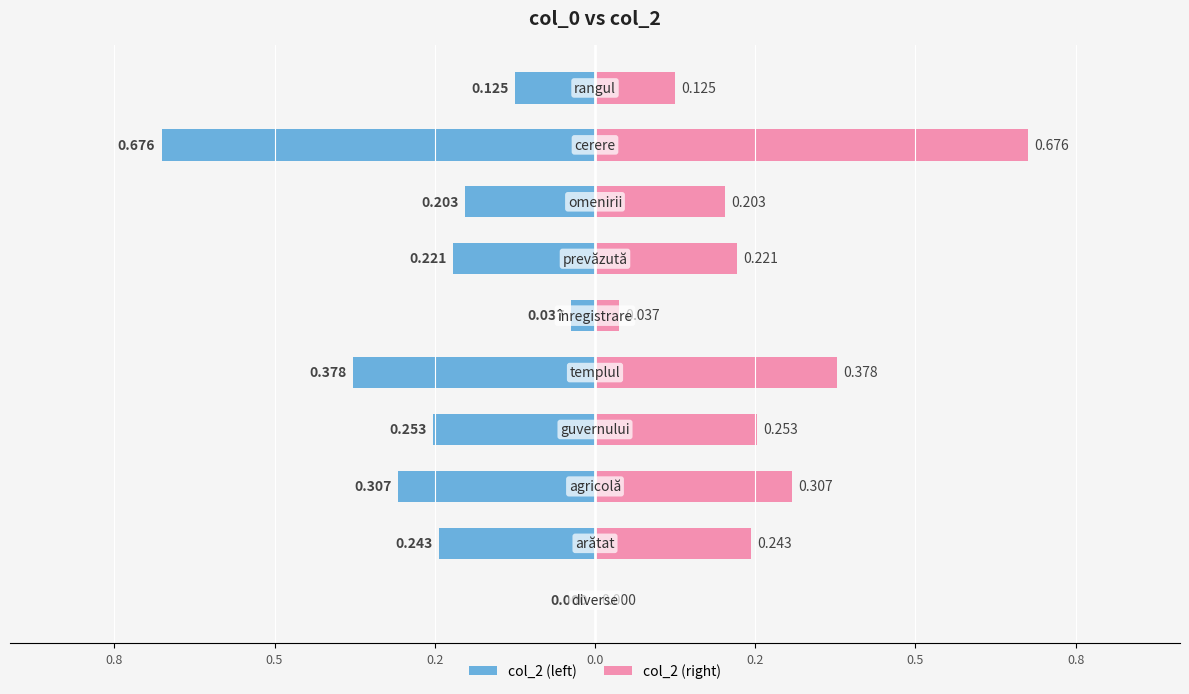

How many bars are there in total?

20